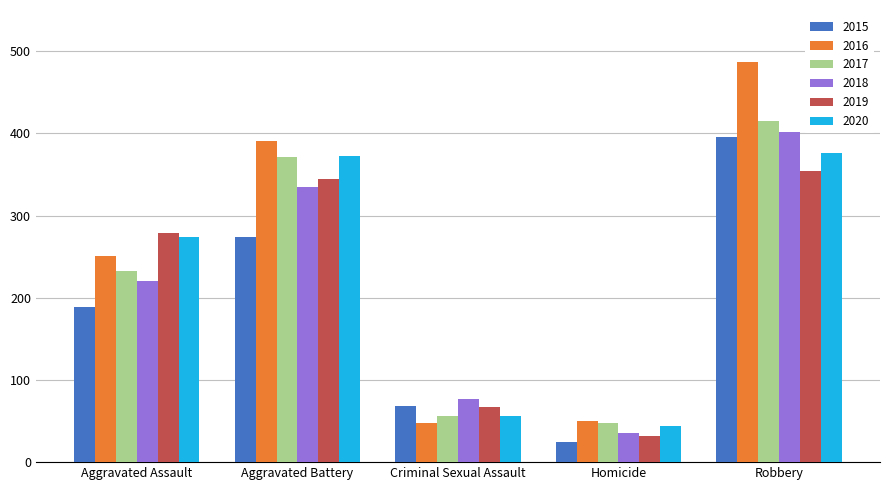

What is the difference between the maximum and second lowest values in the 2015 series?

328